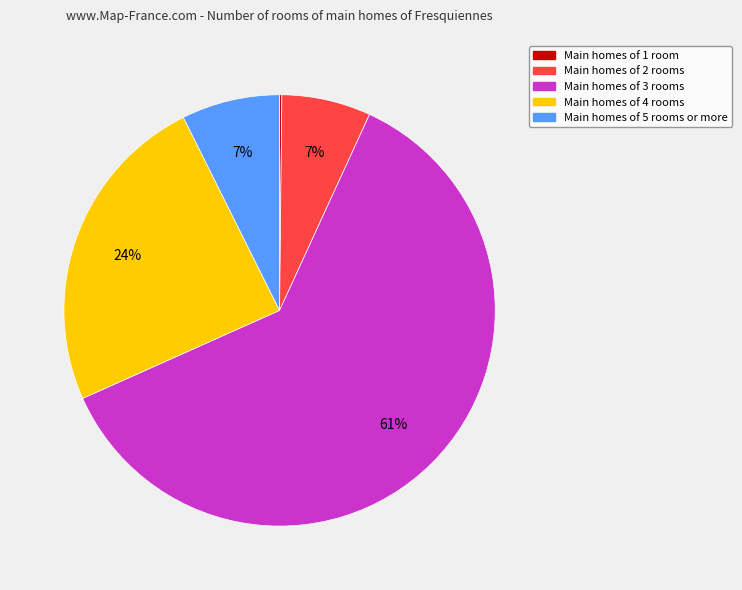

Is there a majority slice in this chart?

Yes